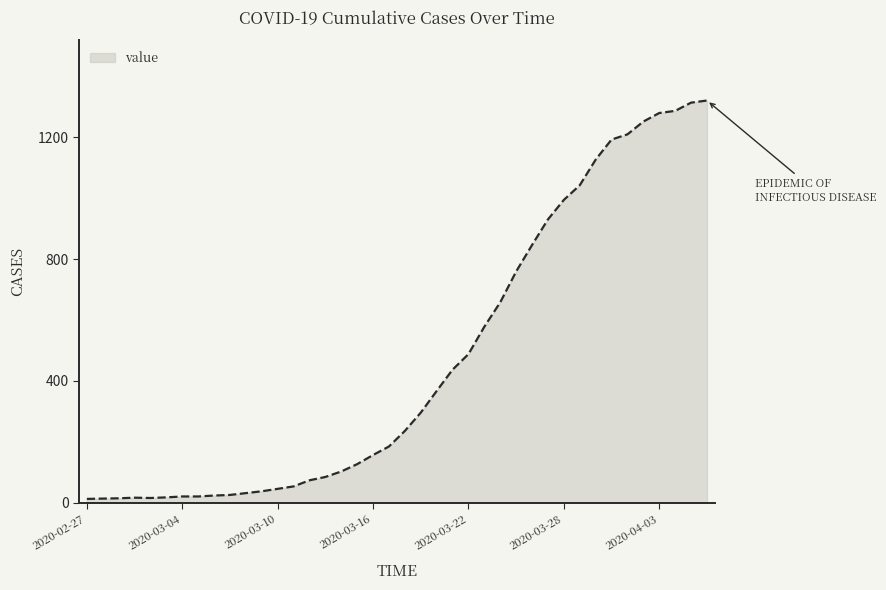

What is the difference between the maximum and second lowest values?

1306